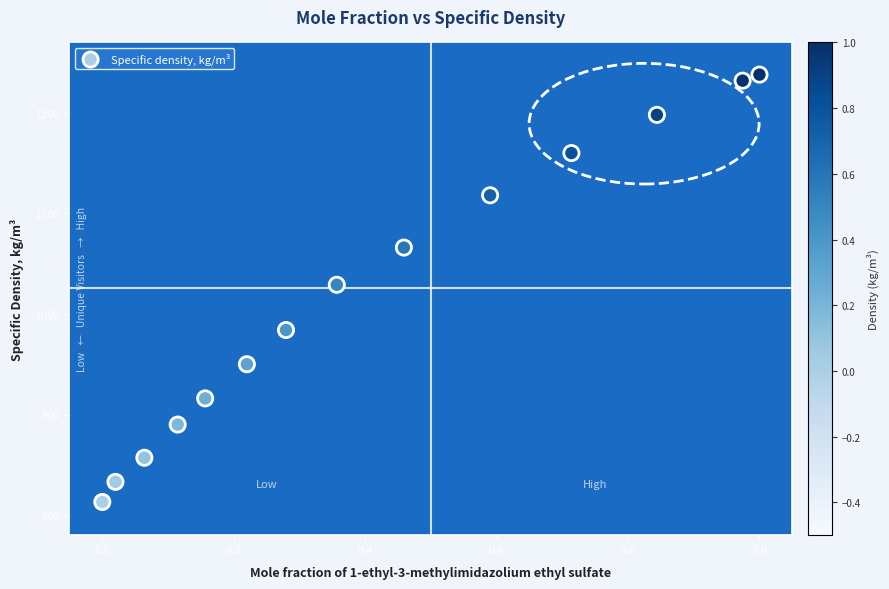

What is the range of Y values (max minus min)?

425